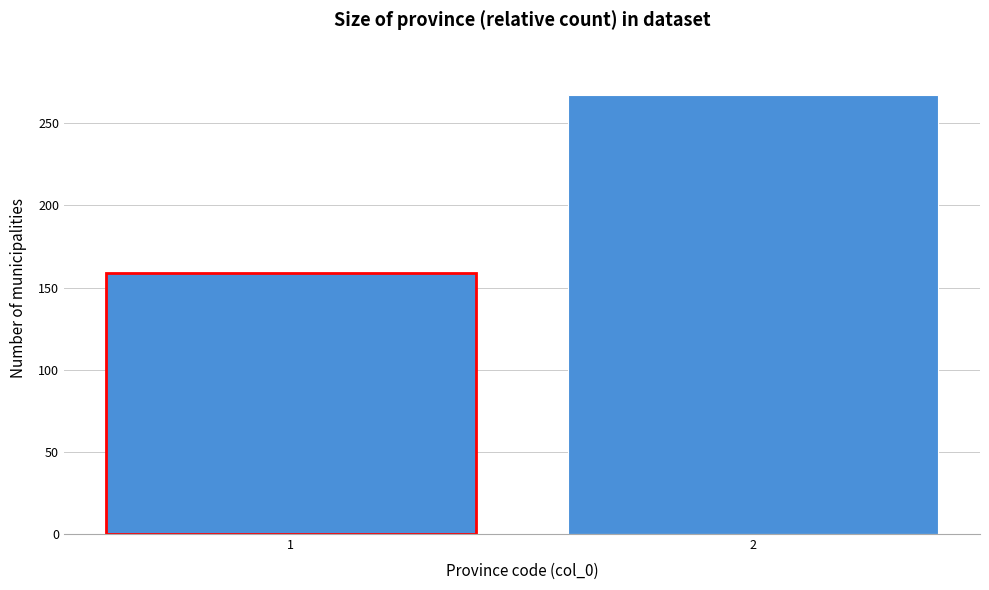

Reading right to left, extract all data points from this chart.

2=267	1=159